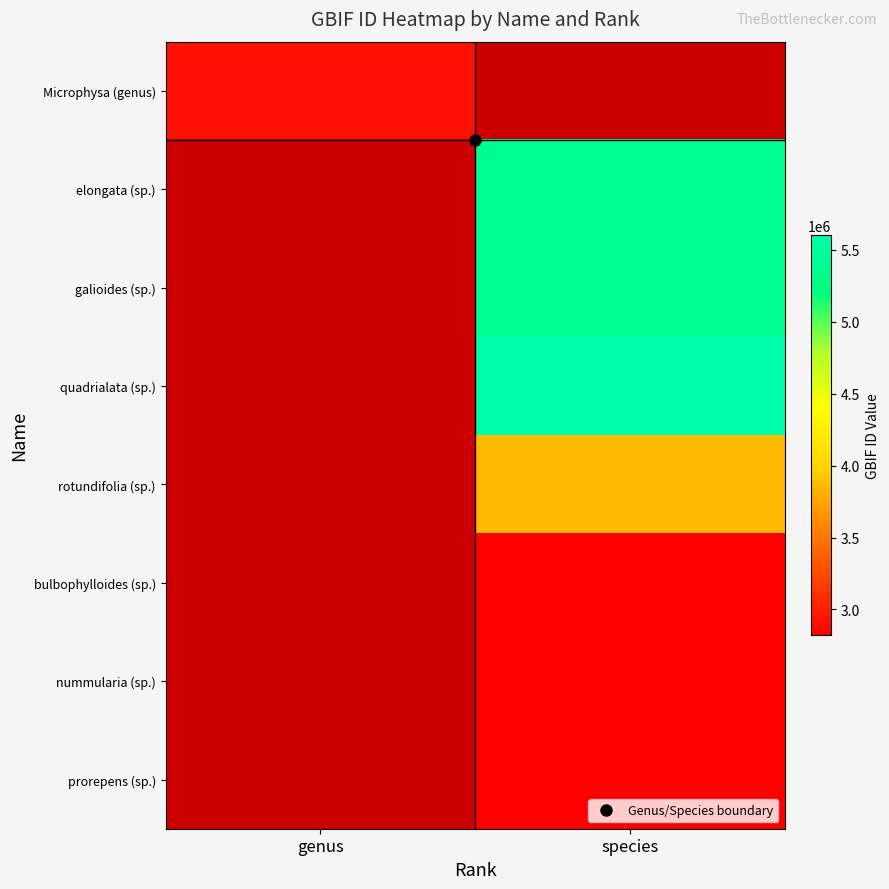

True or false: bulbophylloides (sp.) has a value of 1281976.4 at species.

False